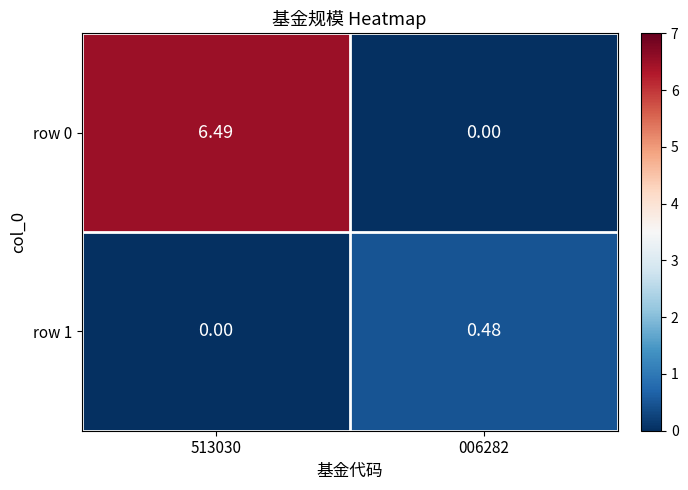

Is the value of row 0 at 513030 greater than the value of row 1 at 006282?

Yes